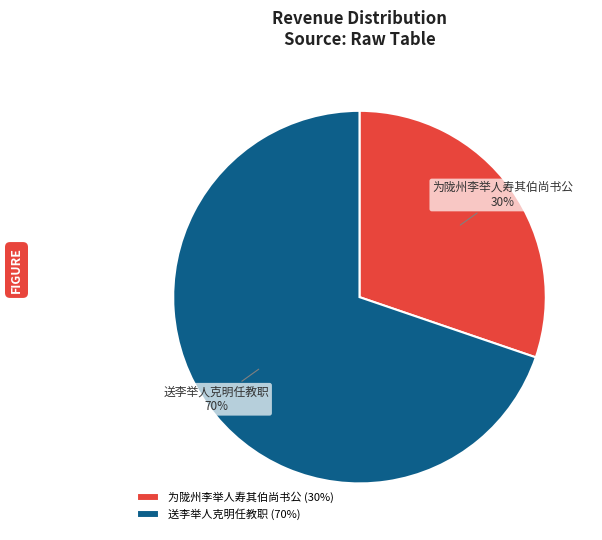

Does 送李举人克明任教职 account for over 50% of the chart?

Yes